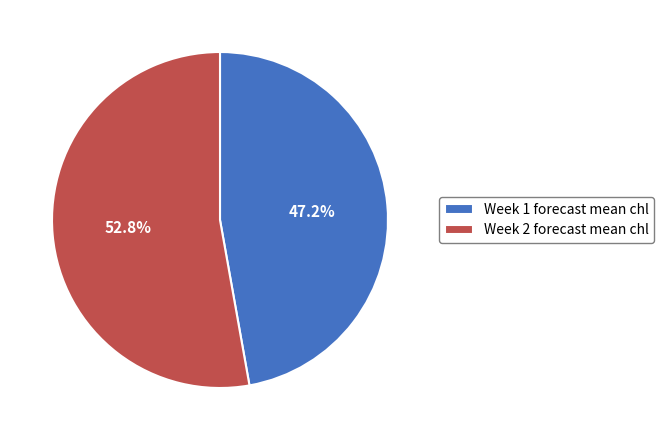

Is Week 1 the majority of the pie?

No